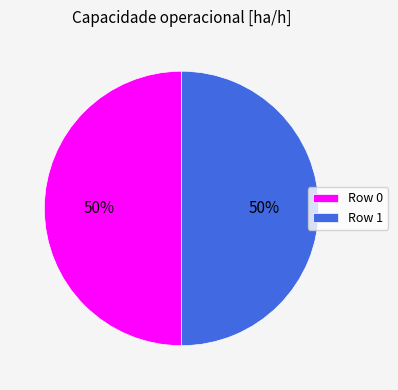

What percentage is the Row 1 slice, to the nearest percent?

50%